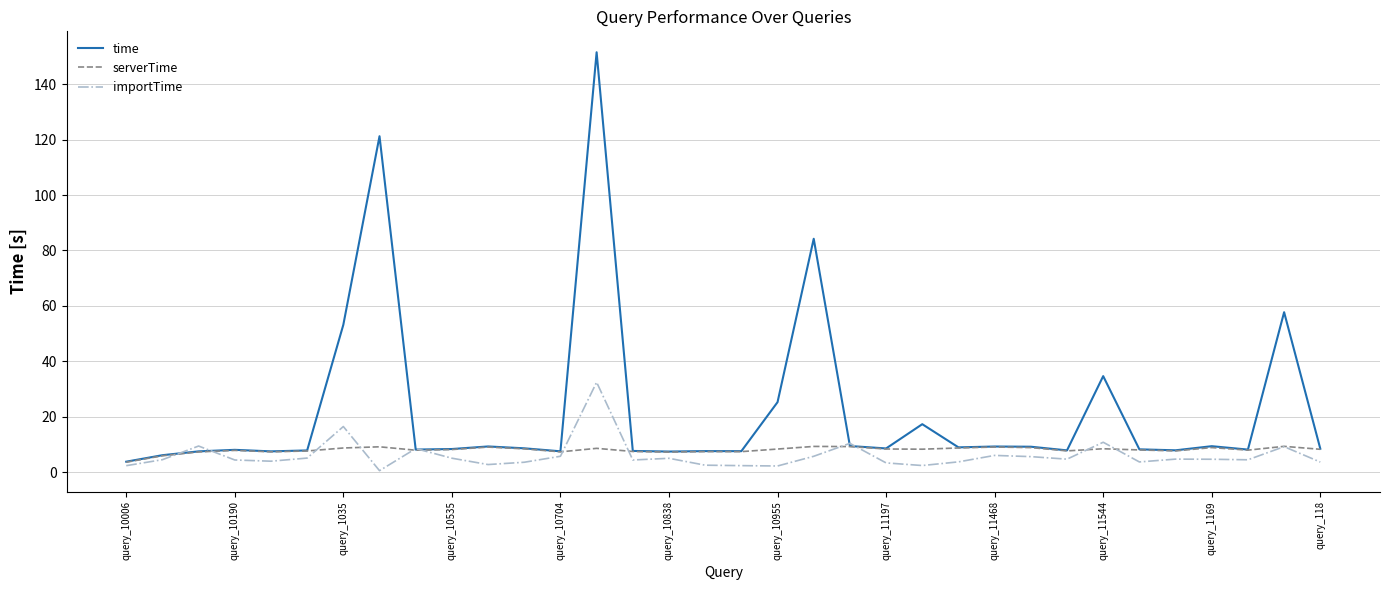

What is the highest value of the serverTime series?

9.3